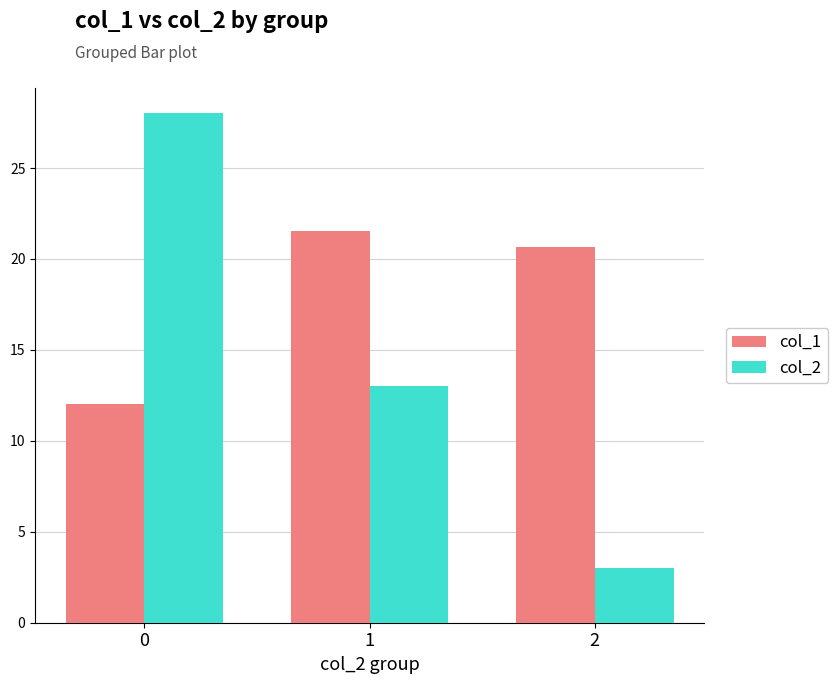

What is the value of the col_2 bar at the 3rd from the left?

3.0